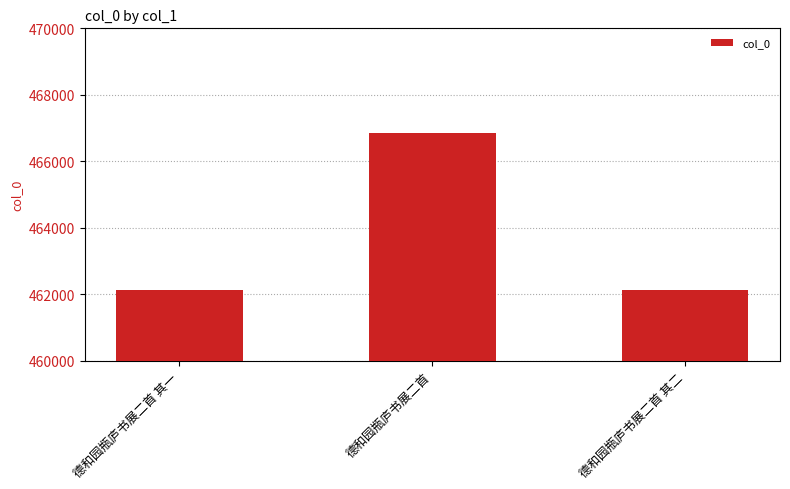

What is the change in value from 德和园瓶庐书展二首 其一 to 德和园瓶庐书展二首 其二?

+1